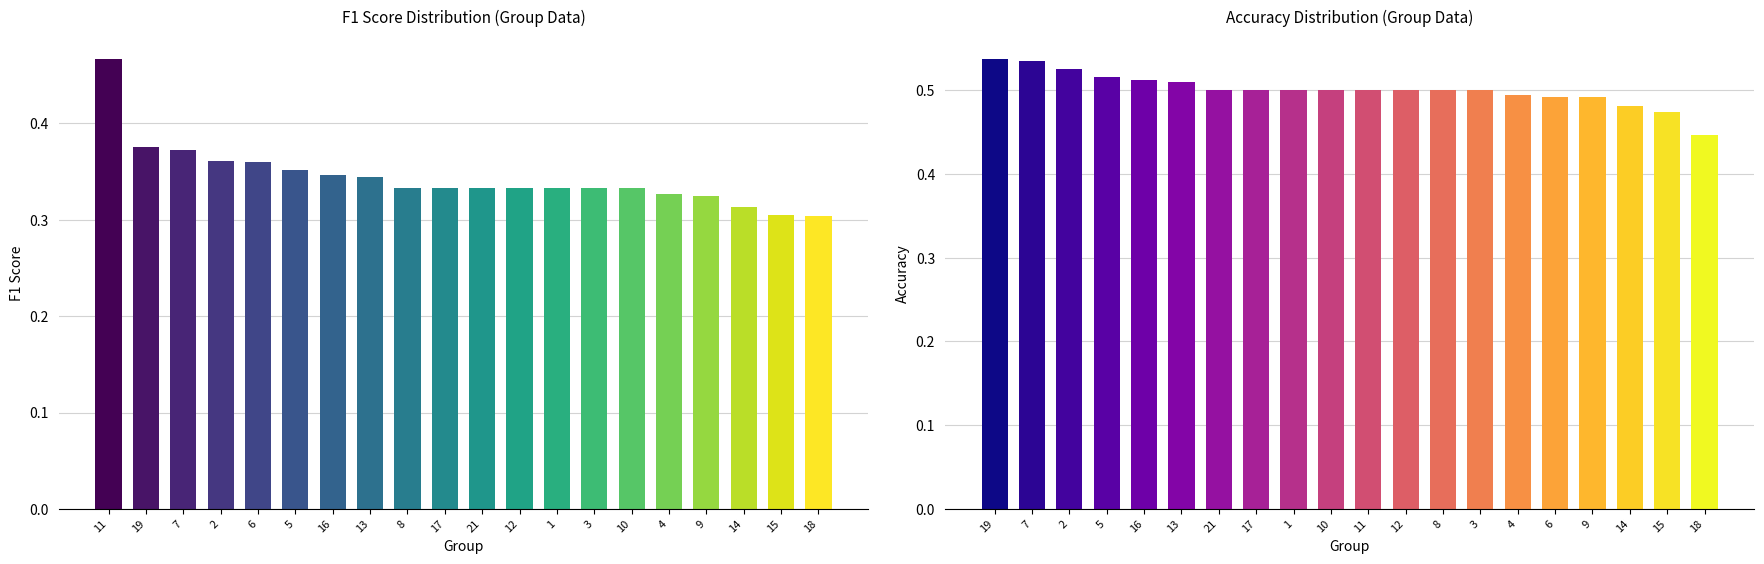

Which series changed the most between 21 and 14?

f1